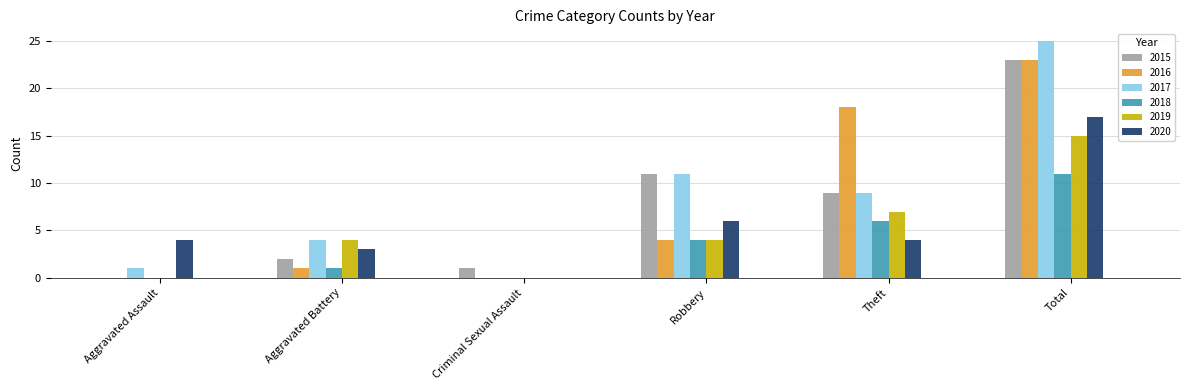

How many values in 2020 are above zero?

5